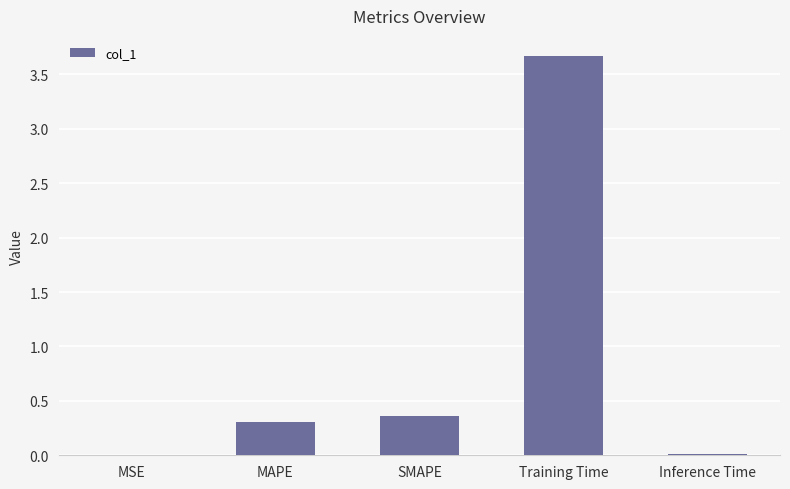

What is the sum of all values?

4.4